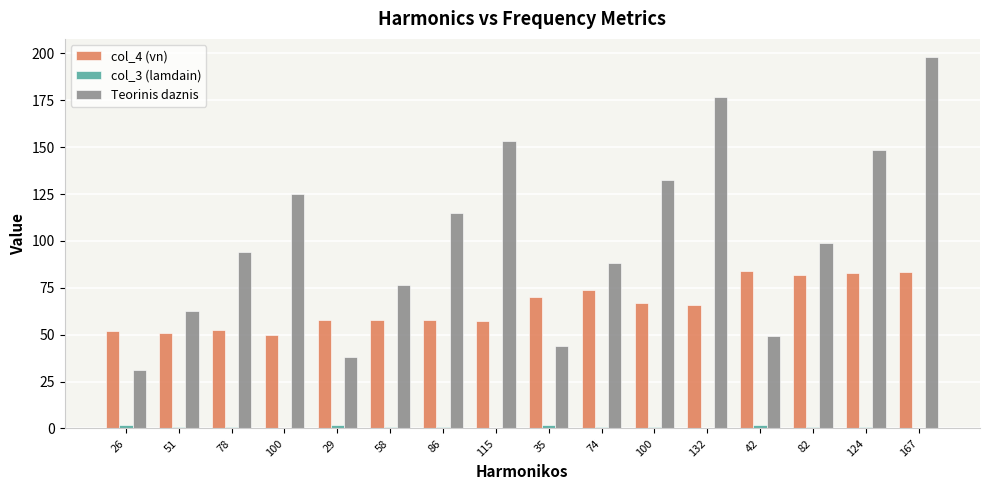

How many categories are shown in the chart?

16